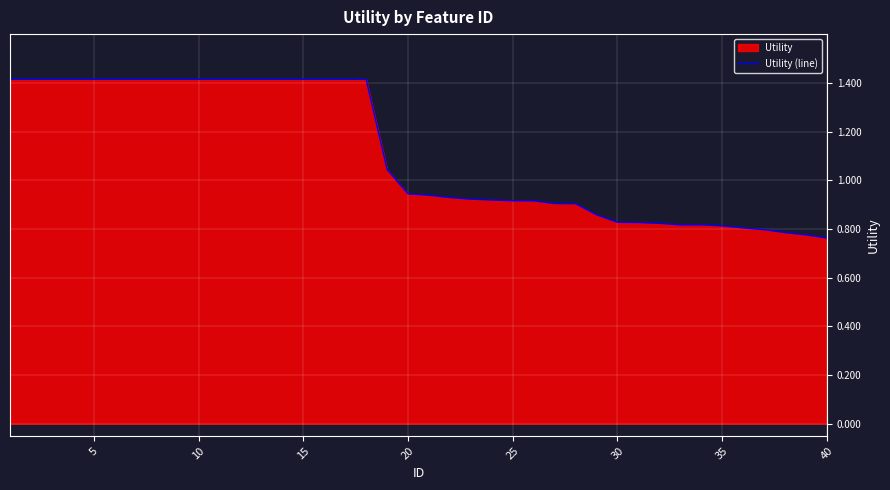

Is it true that the value at 5 is 2.0?

False